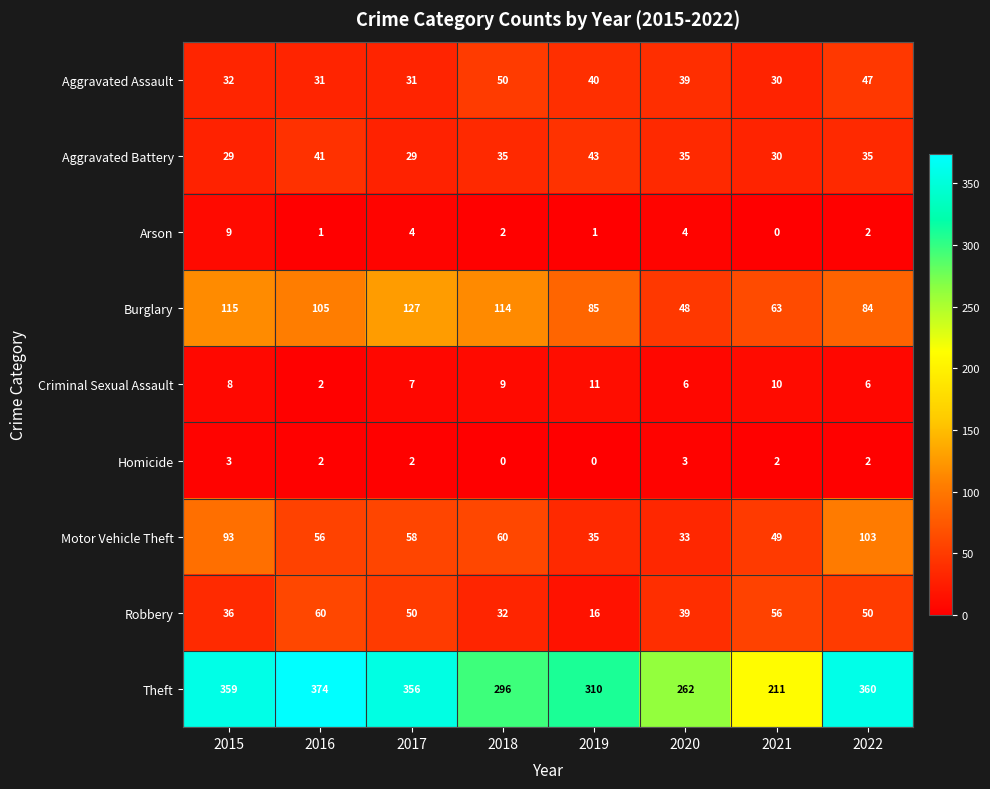

Read the Burglary value at 2017, to the nearest 5.

125